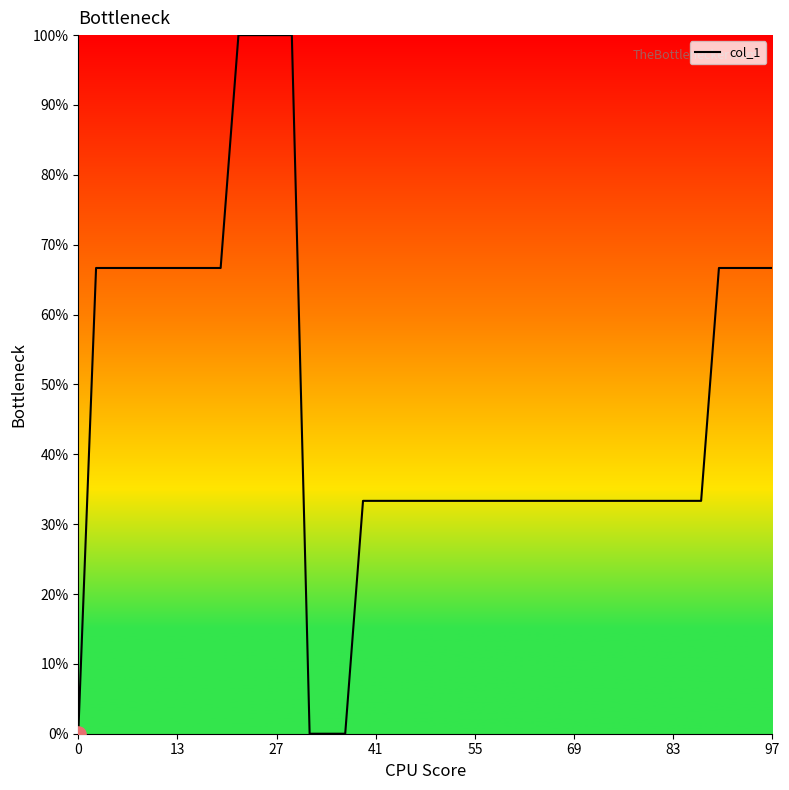

What is the difference between the maximum and minimum values?

100.0